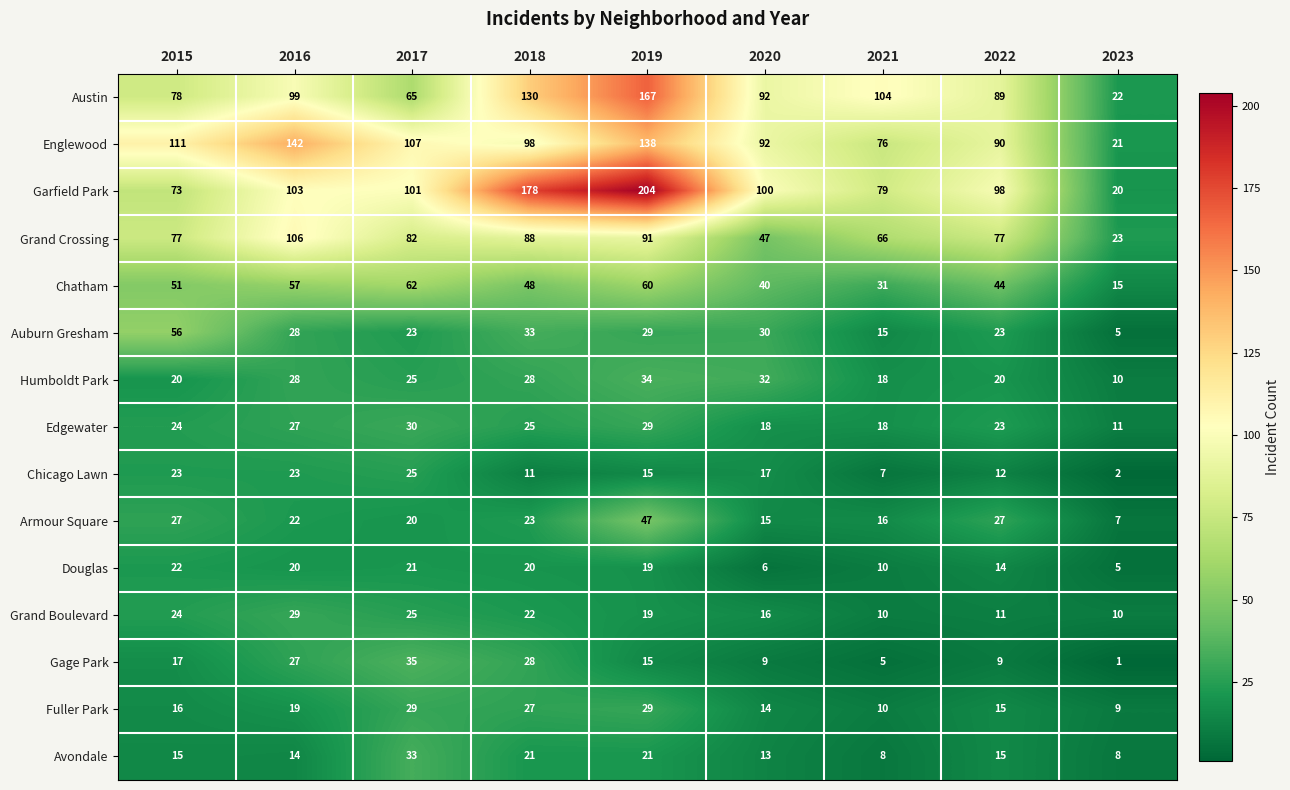

The Austin series shows 89 at 2022. True or false?

True